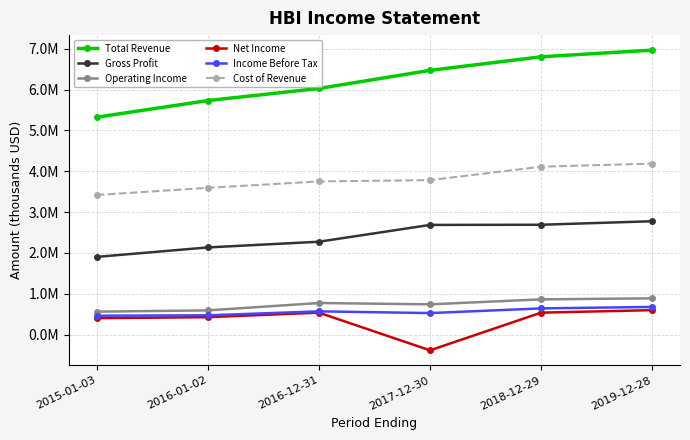

What are all the series names shown in the legend?

Total Revenue, Gross Profit, Operating Income, Net Income, Income Before Tax, Cost of Revenue